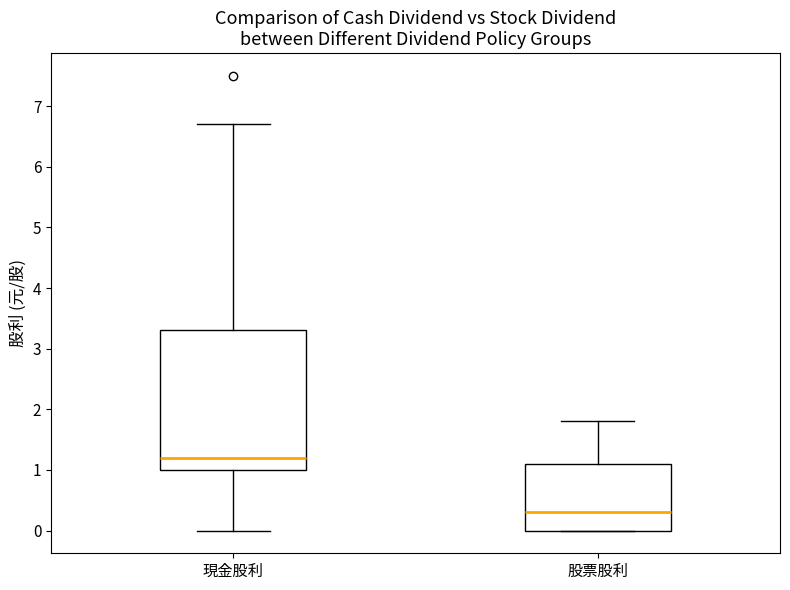

Reading left to right, read every box against the y-axis: the position of its median line, the range the box covers, and the ends of its whiskers. The values are not printed on the chart, so give them approximately, as read against the axis.

現金股利: median 1.2, box 1.0 to 3.3, whiskers 0.0 to 6.7
股票股利: median 0.3, box 0.0 to 1.1, whiskers 0.0 to 1.8